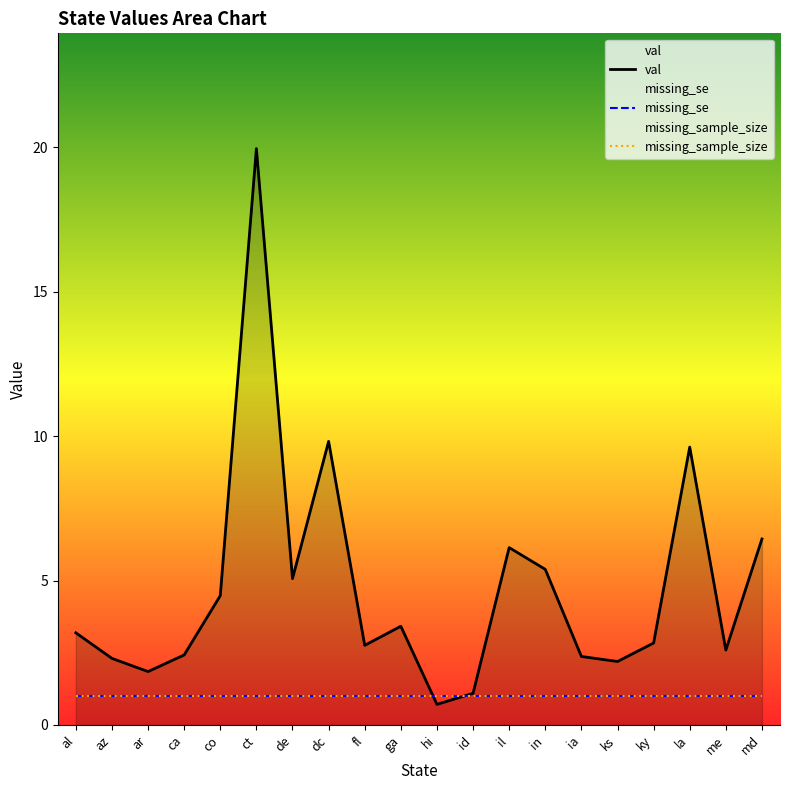

What position from the right is ia?

6